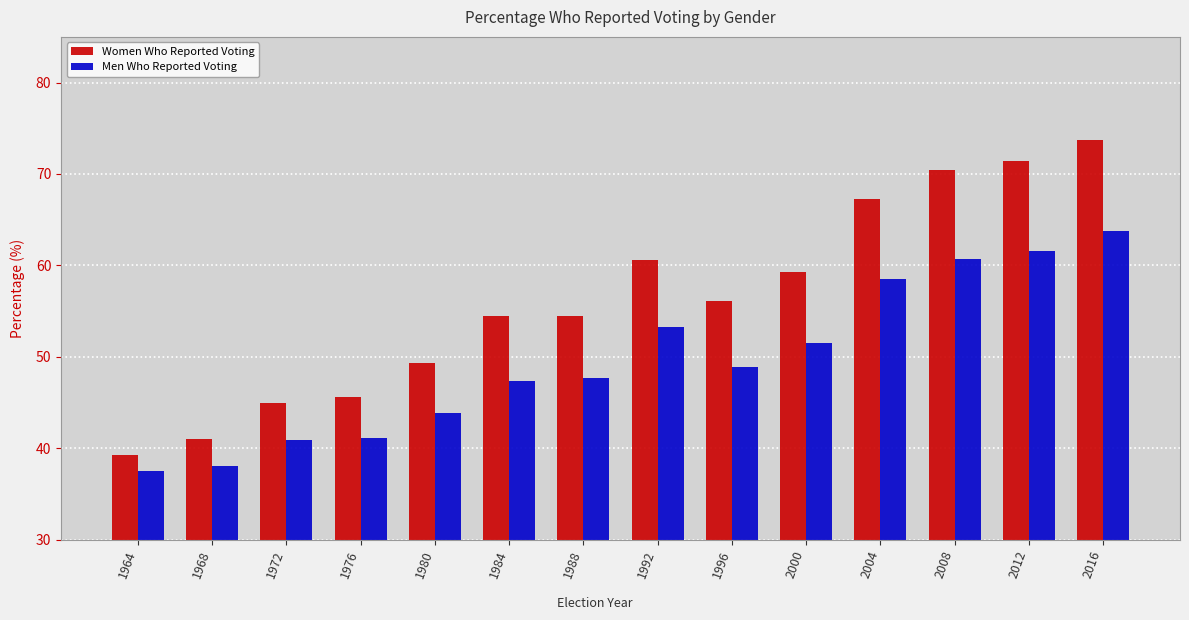

Does the chart contain stacked bars?

No